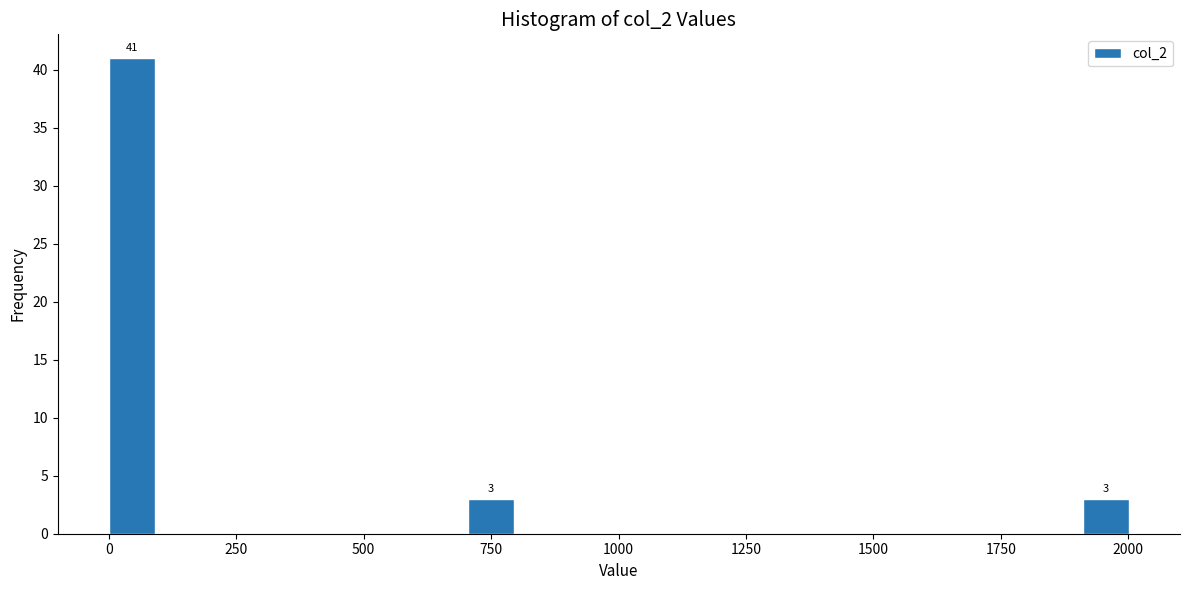

Around what value on the x-axis is the tallest bar? Give the approximate position of its centre, as read against the axis.

50